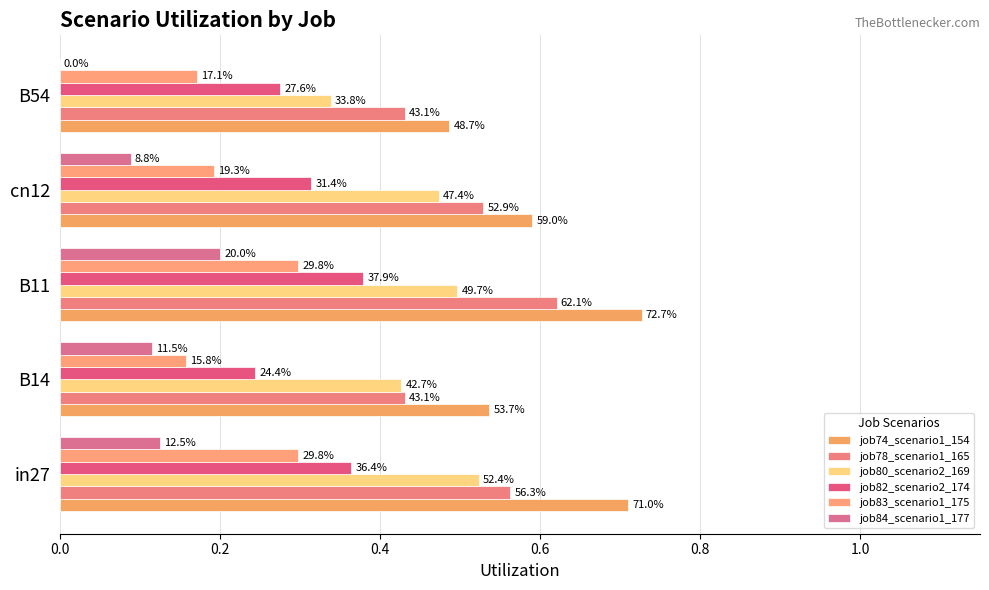

Reading left to right, transcribe all the data shown in this chart.

job74_scenario1_154: 0.7	0.5	0.7	0.6	0.5
job78_scenario1_165: 0.6	0.4	0.6	0.5	0.4
job80_scenario2_169: 0.5	0.4	0.5	0.5	0.3
job82_scenario2_174: 0.4	0.2	0.4	0.3	0.3
job83_scenario1_175: 0.3	0.2	0.3	0.2	0.2
job84_scenario1_177: 0.1	0.1	0.2	0.1	0.0